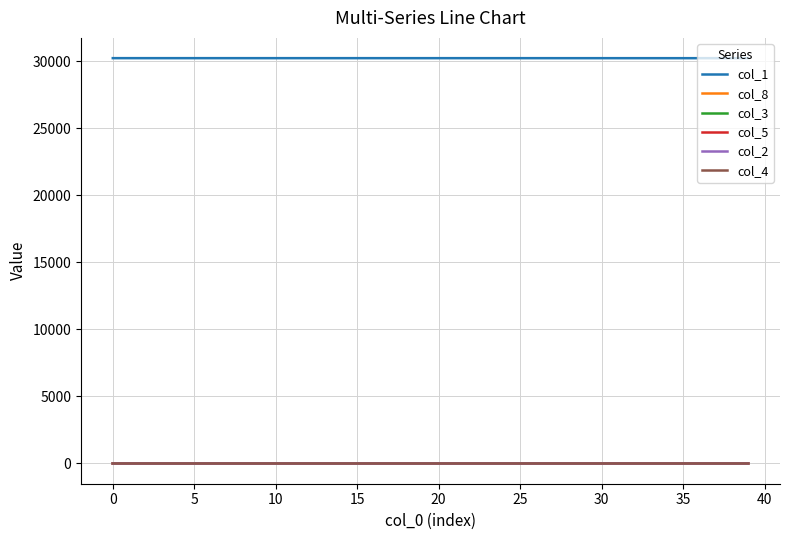

Which series has the largest total across all categories?

col_1